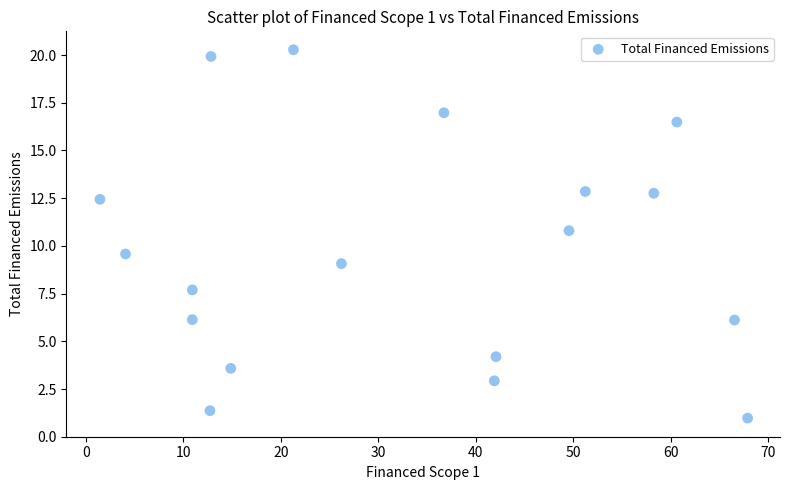

What Y value in the scatter plot is closest to 10?

9.6